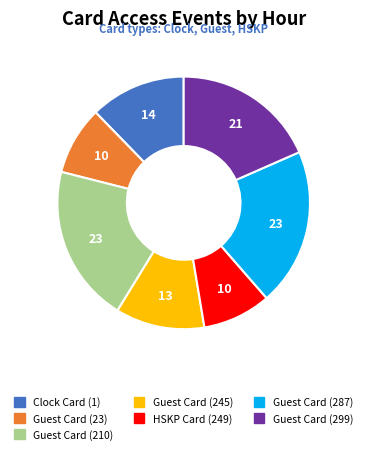

Is it true that Guest Card (210) is 20% of the pie?

True